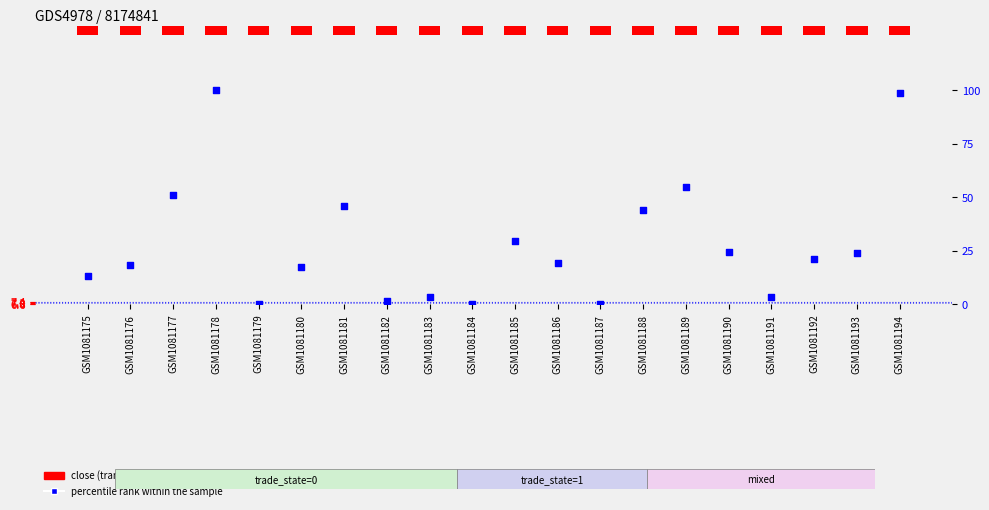

Which series has the largest total across all categories?

close (transformed count)